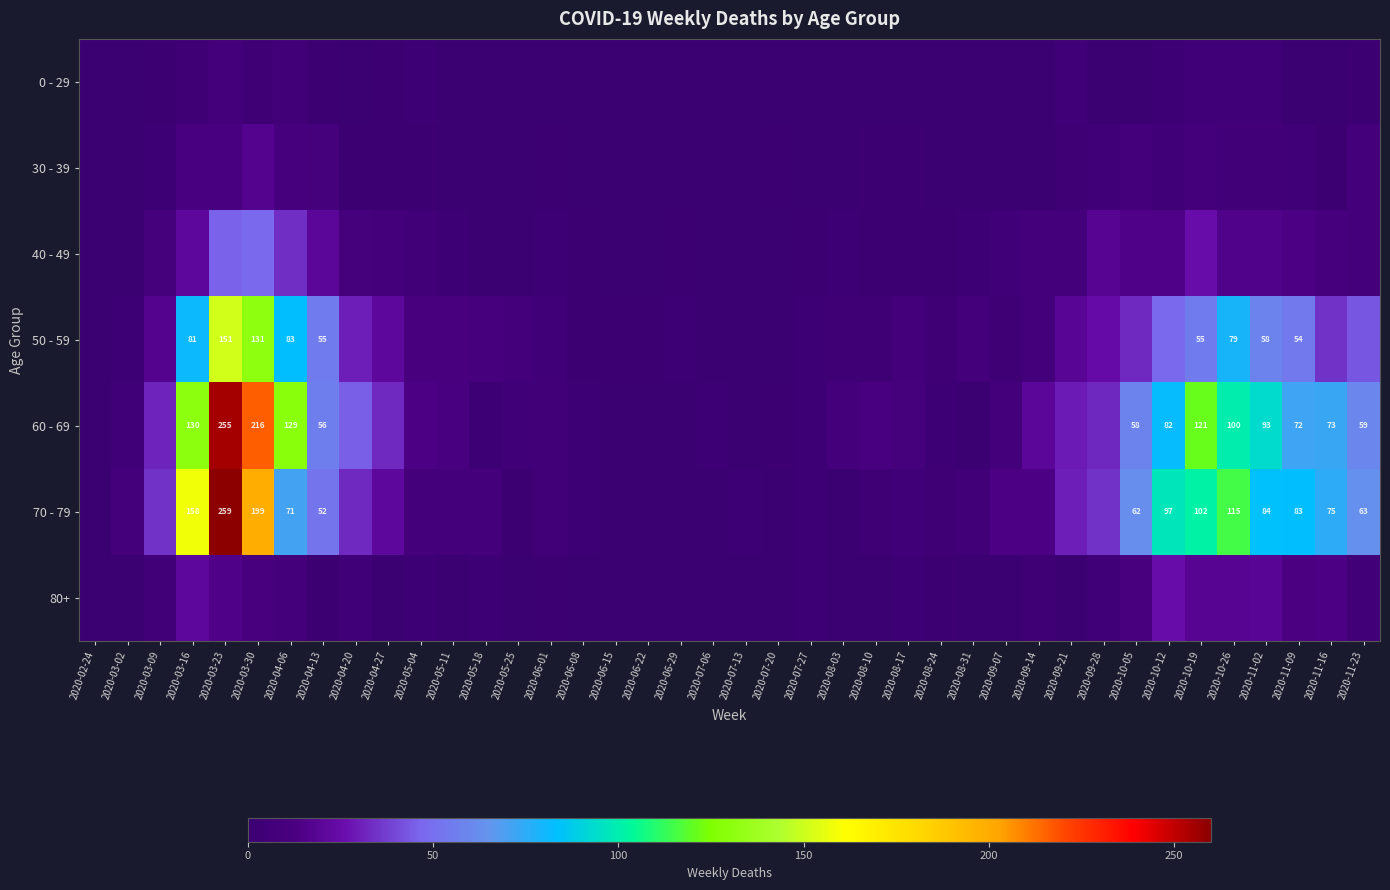

The 50 - 59 series shows 81 at 2020-03-16. True or false?

True